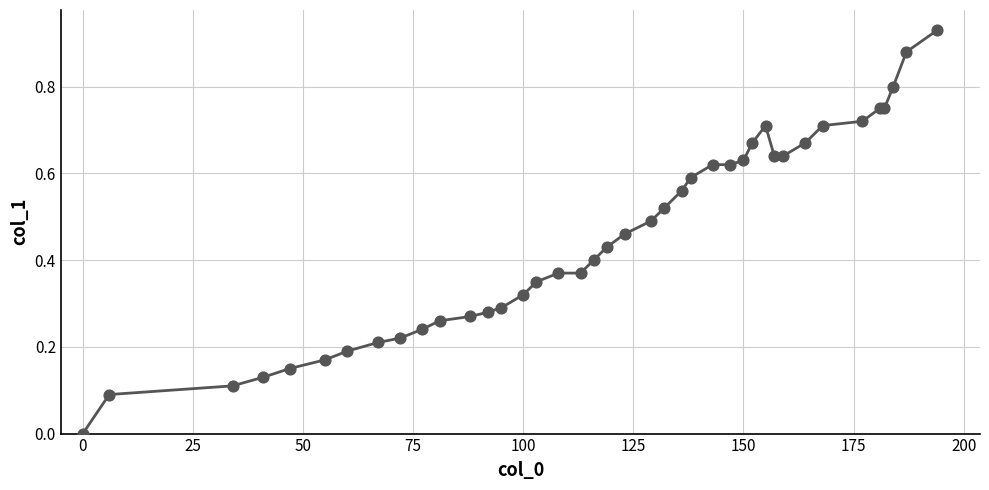

Is this an area chart (filled region under the line)?

No